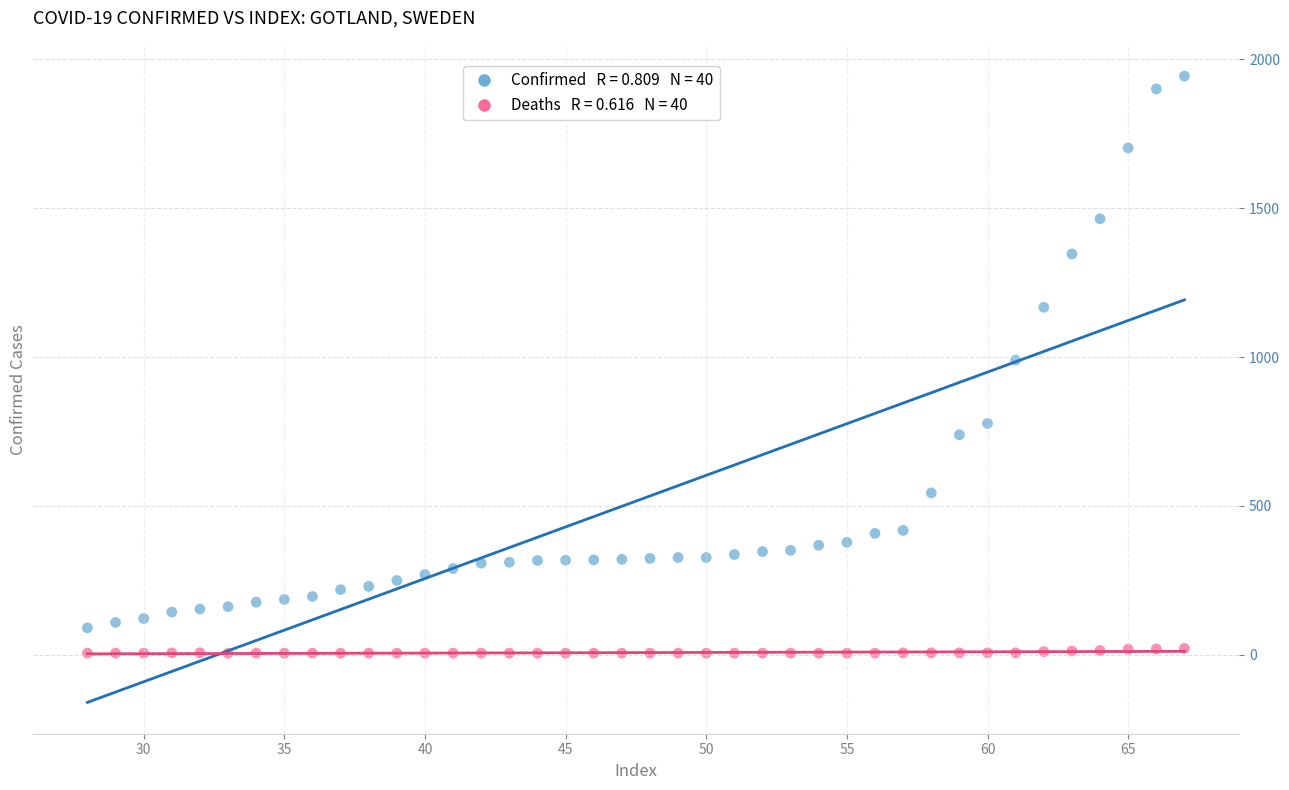

Across all data points, what is the range of Y values (max minus min)?

1937